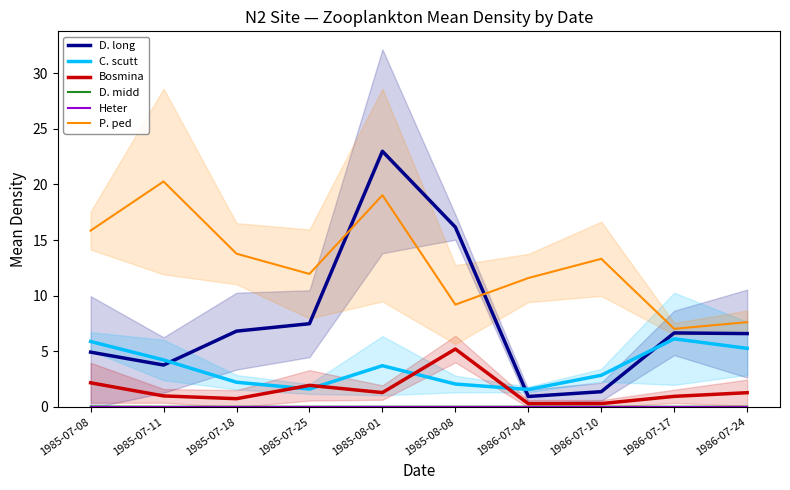

What is the label of the 7th point from the left?

1986-07-04